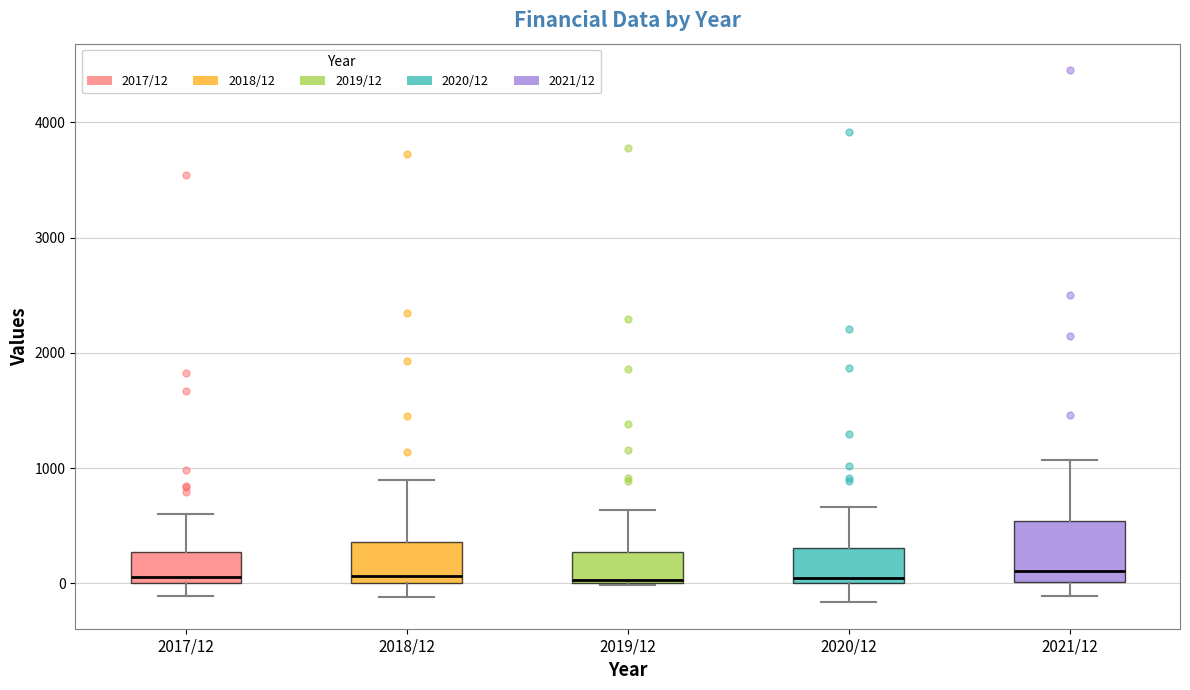

Reading left to right, transcribe this box plot: for each box, give where its median line is, the range the box spans, and where its two whiskers end, as read against the y-axis. The values are not printed on the chart, so give them approximately, as read against the axis.

2017/12: median 100, box 0 to 300, whiskers -100 to 600
2018/12: median 100, box 0 to 400, whiskers -100 to 900
2019/12: median 0, box 0 to 300, whiskers 0 to 600
2020/12: median 0 (just above the box's lower edge), box 0 to 300, whiskers -200 to 700
2021/12: median 100, box 0 to 500, whiskers -100 to 1100